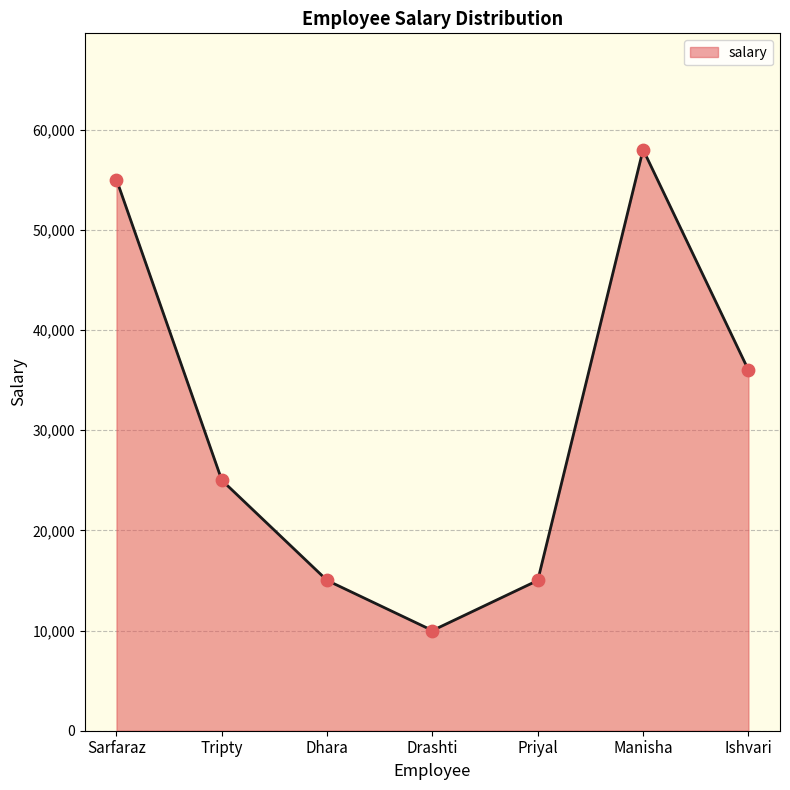

Approximately how many times larger is the value at Drashti compared to Manisha?

0.2